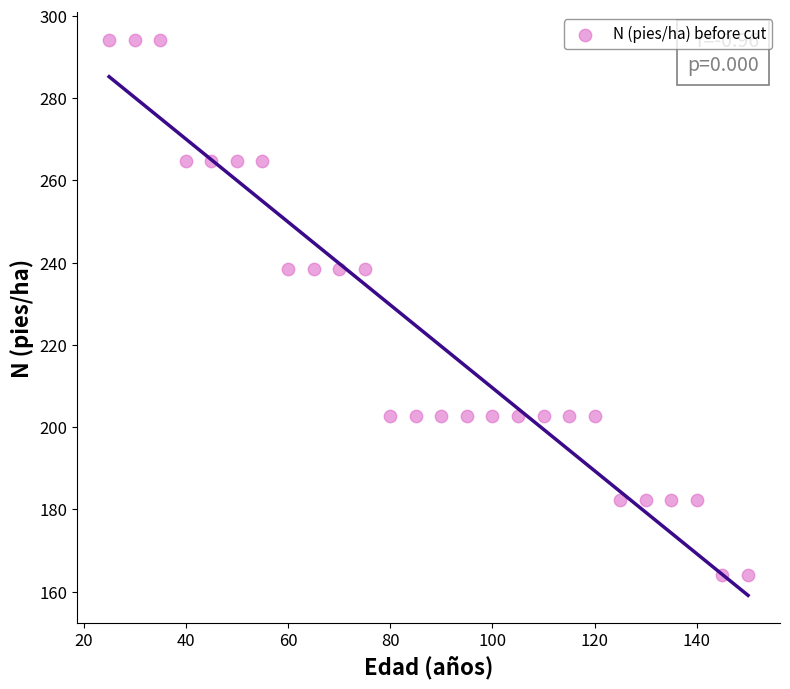

What is the range of Y values (max minus min)?

130.2